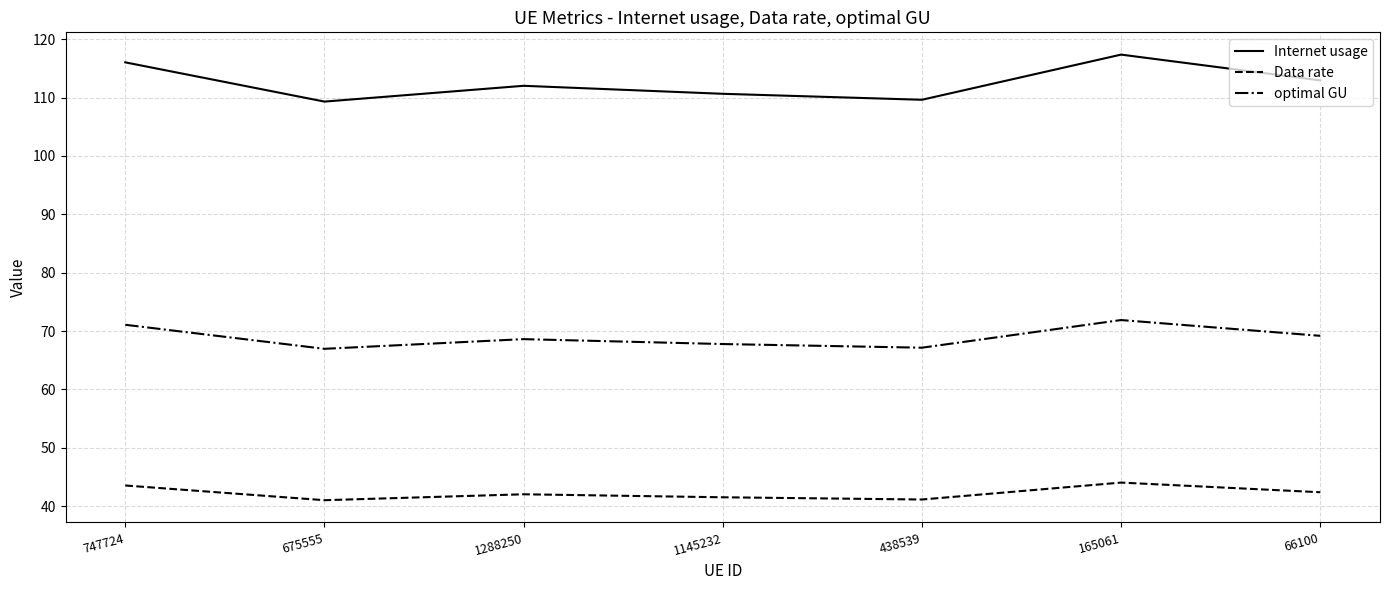

Rank the series at 438539 from lowest to highest value.

Data rate, optimal GU, Internet usage